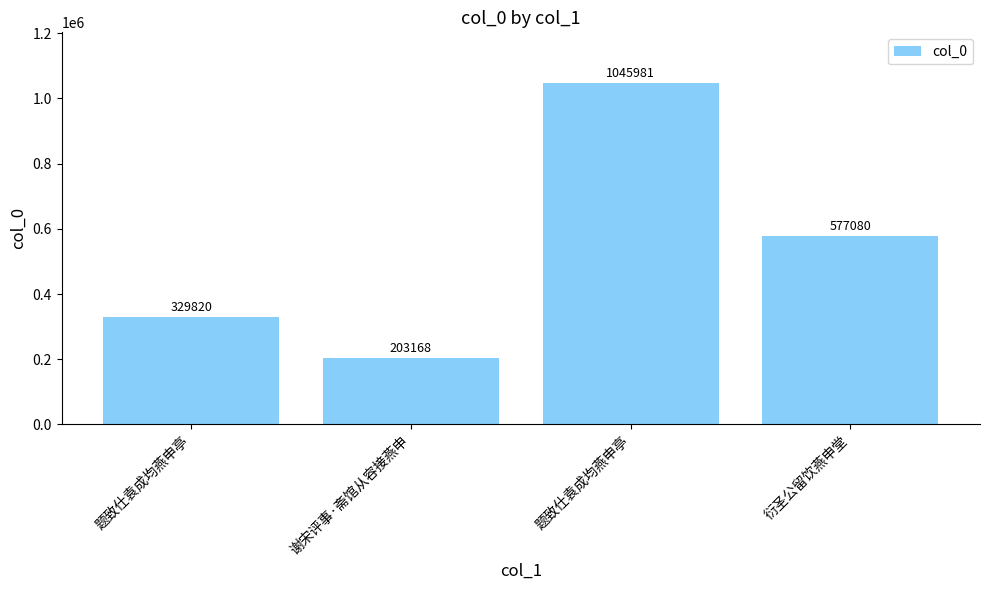

Does the chart contain any negative values?

No